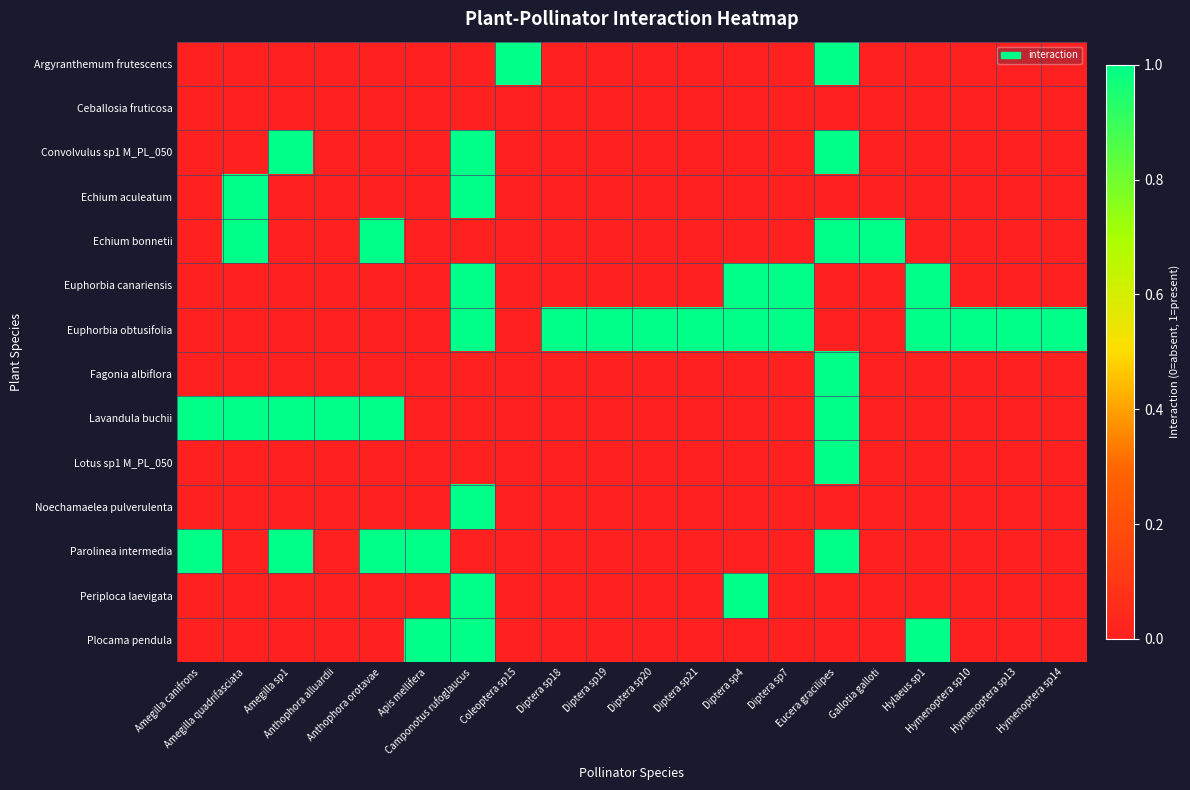

What is the greatest value displayed?

1